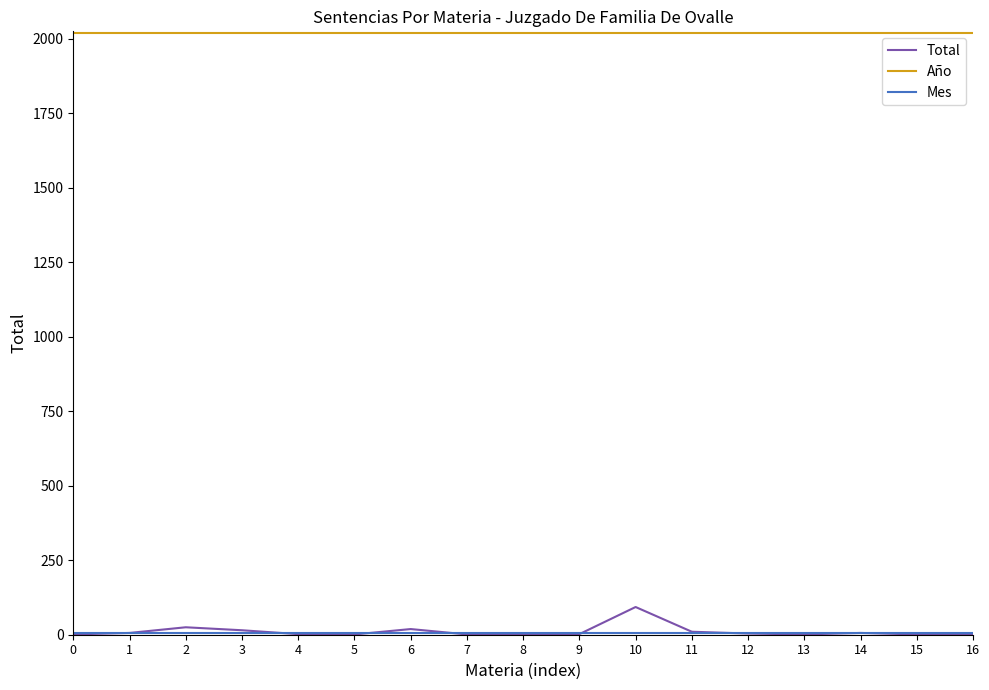

Which series has the largest range (max minus min)?

Total